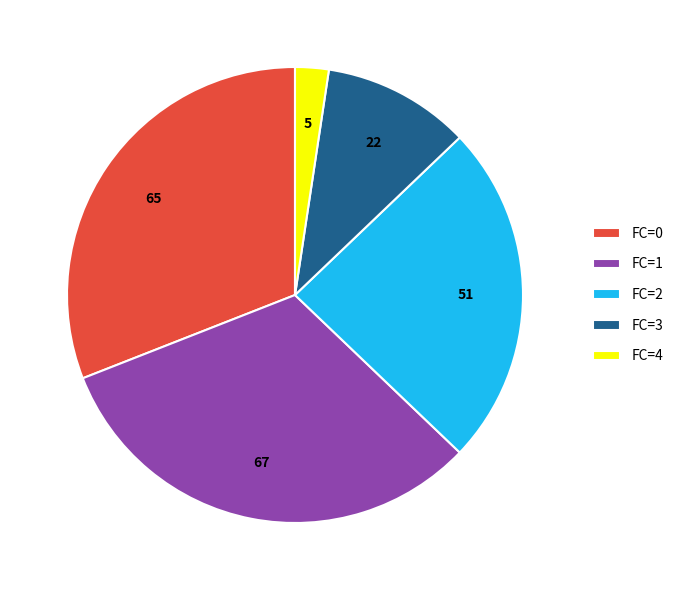

What is the smallest slice in the pie chart?

FC=4